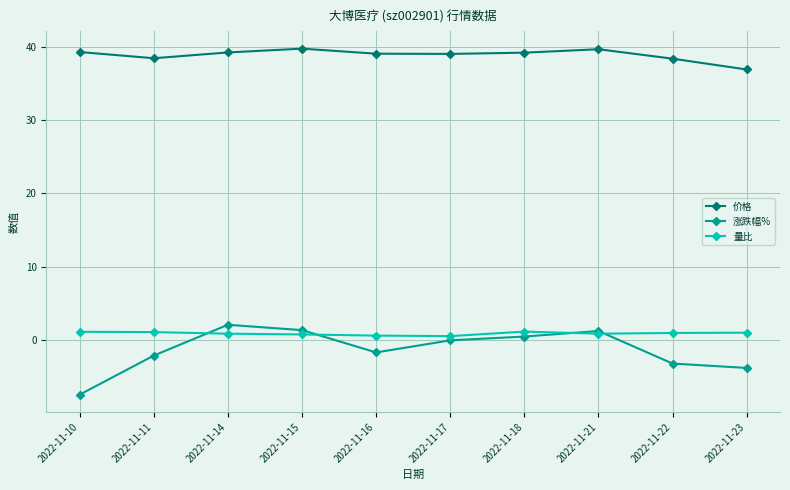

Rank the series by their maximum value, from lowest to highest.

量比, 涨跌幅%, 价格